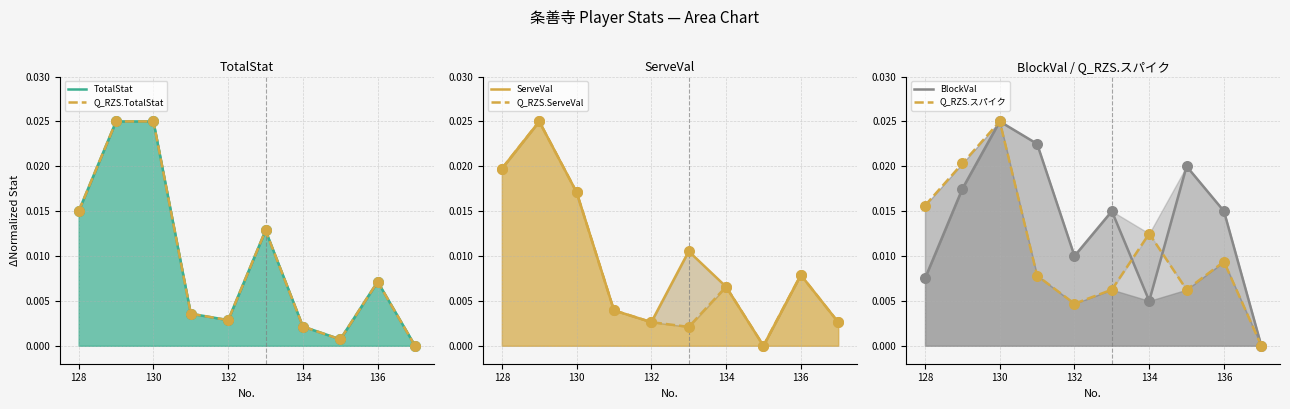

Is the value of BlockVal at 8 greater than the value of Q_RZS.スパイク at 7?

Yes